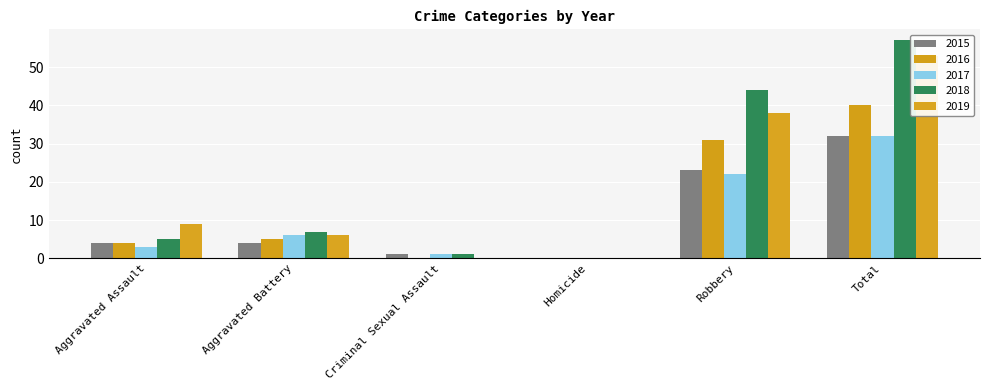

Count the 2019 values in the range 0 to 38.

5